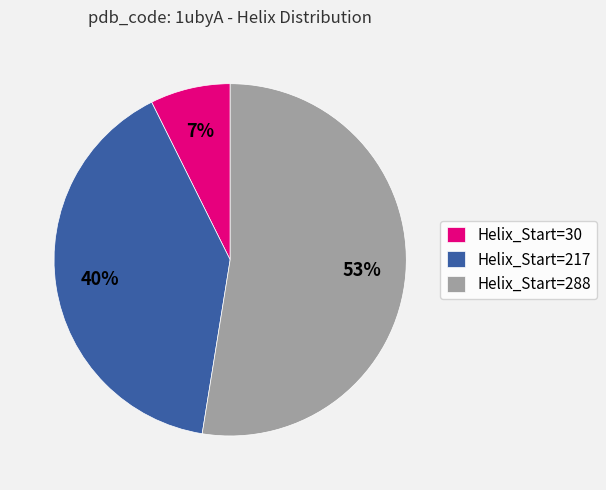

To the nearest percent, what is the average slice percentage?

33%